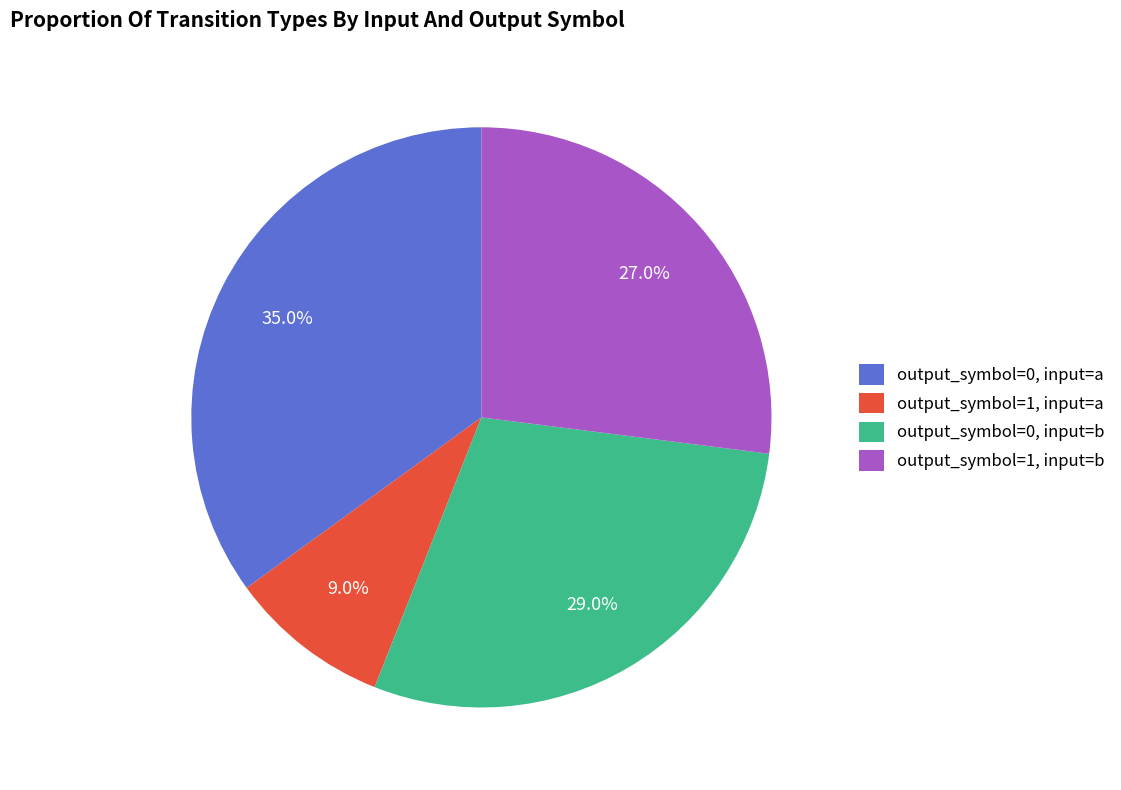

Combined, do output_symbol=0, input=a and output_symbol=0, input=b account for over 50%?

Yes